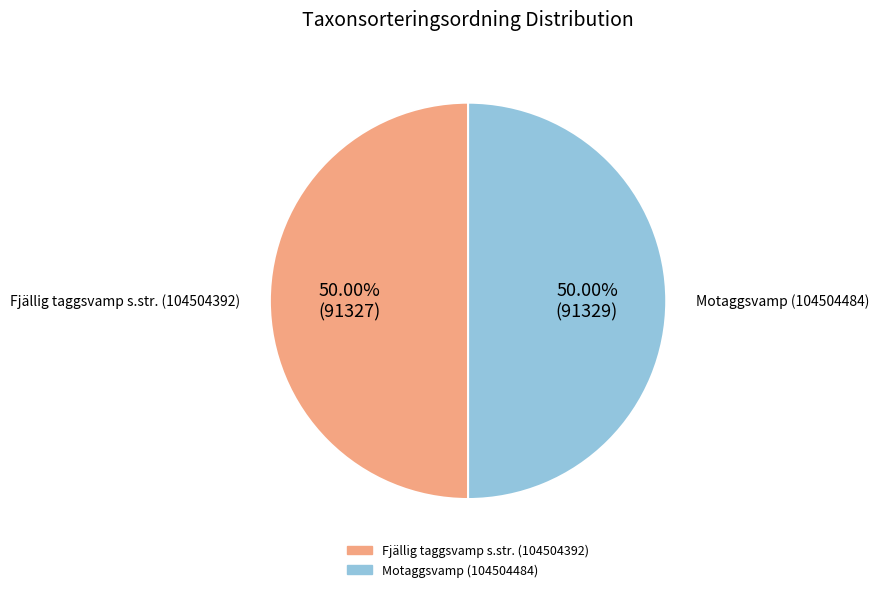

To the nearest percent, what is the average slice percentage?

50%